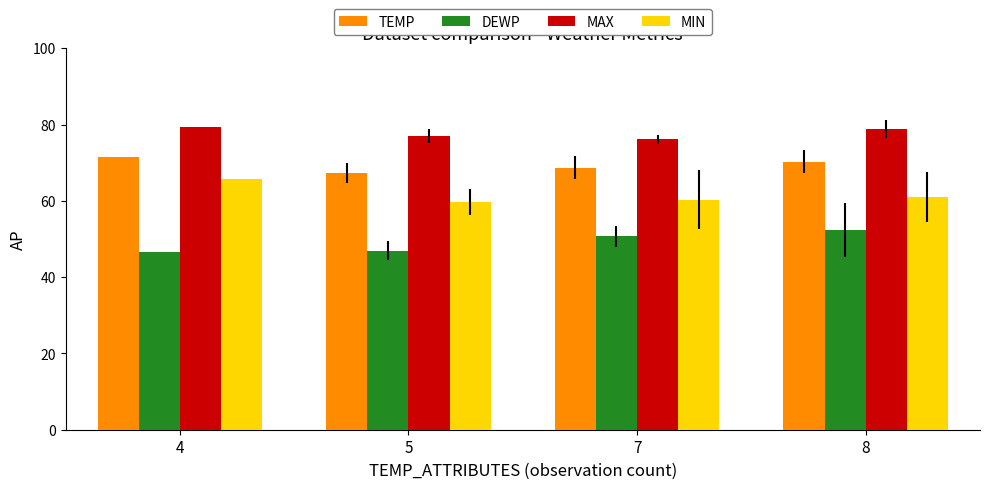

What is the highest value of the MIN series?

65.7